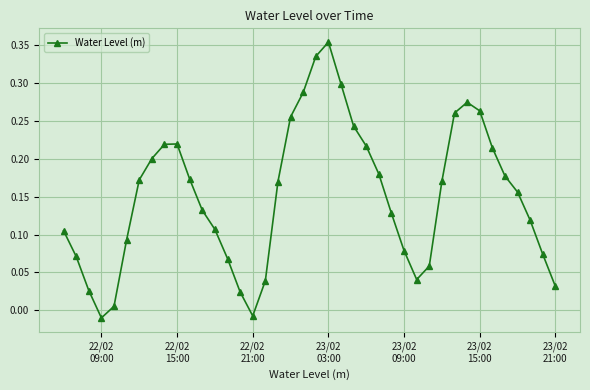

What is the sum of all values?

6.0